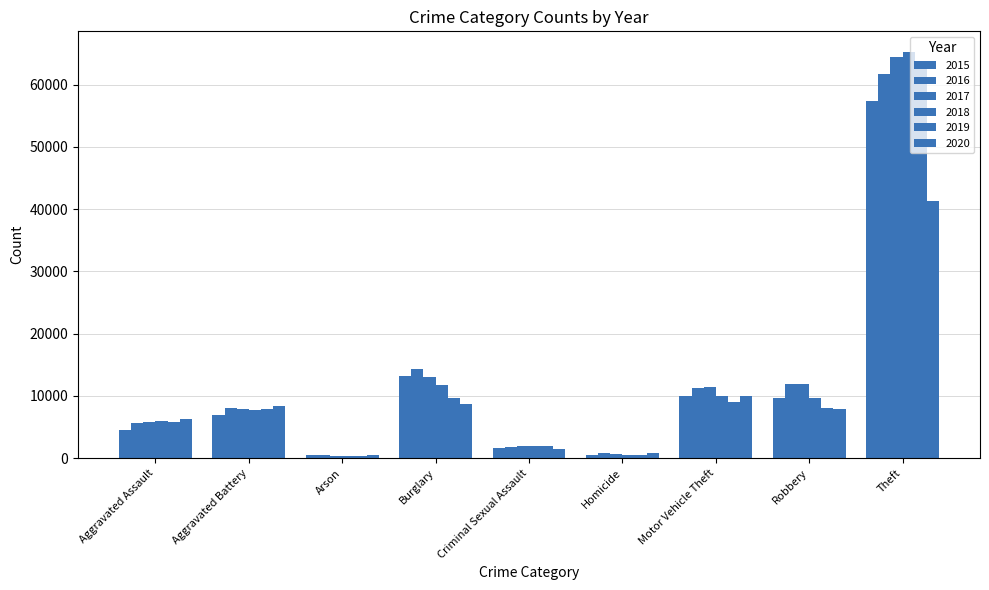

How many categories are shown in the chart?

9